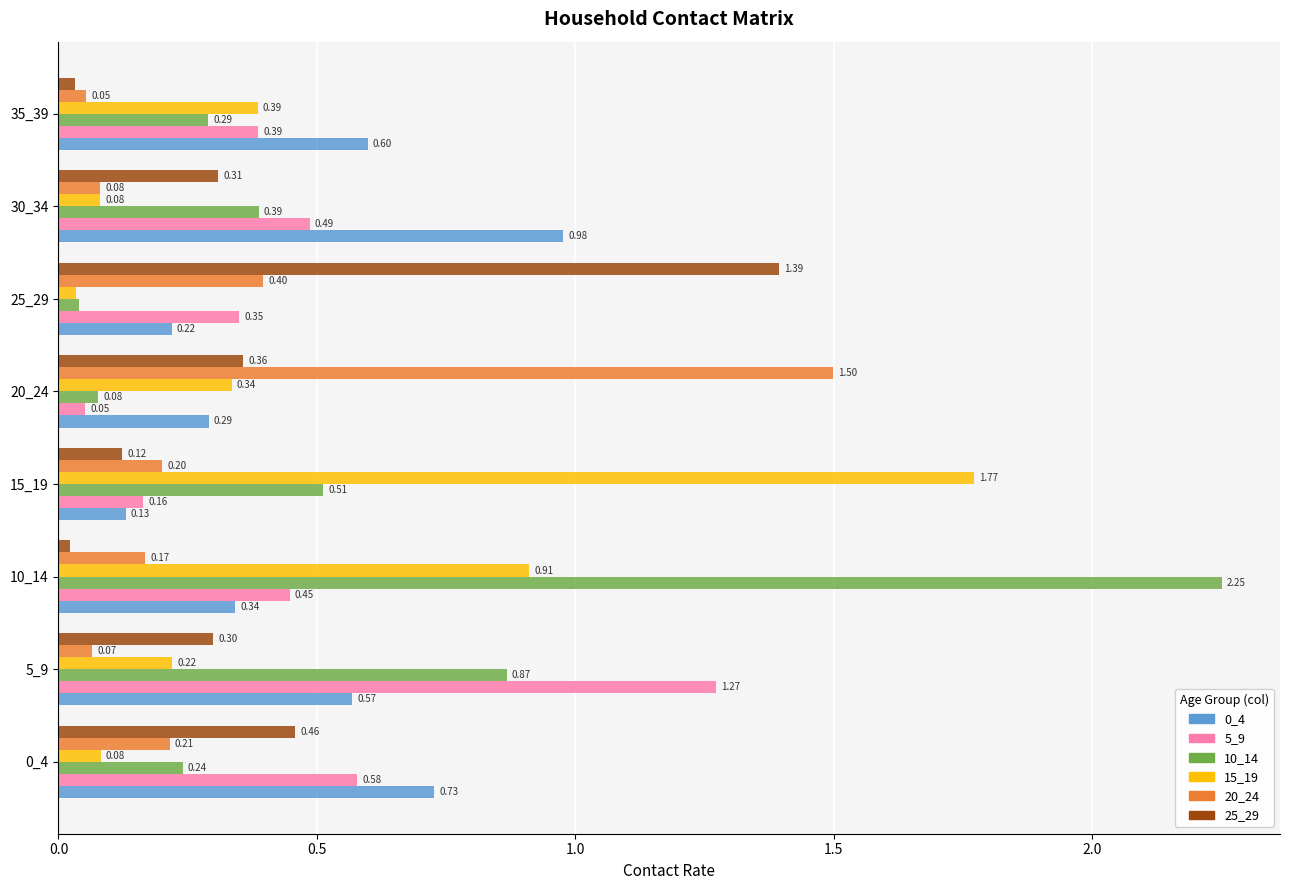

What is the sum of all 10_14 values?

4.7